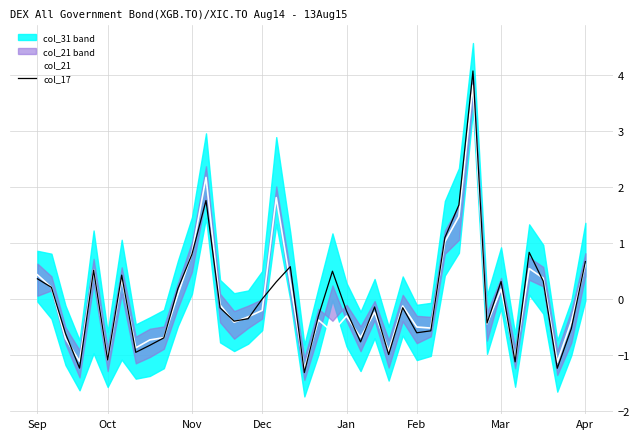

Reading left to right, what are all the values shown in this chart?

col_21: 0.4	0.2	-0.7	-1.1	0.5	-1.1	0.4	-0.9	-0.7	-0.7	0.1	0.8	2.2	-0.1	-0.4	-0.3	-0.2	1.8	0.3	-1.3	-0.4	-0.6	-0.3	-0.7	-0.2	-0.9	-0.1	-0.5	-0.5	1.0	1.5	3.8	-0.4	0.2	-1.1	0.5	0.4	-1.1	-0.4	0.6
col_17: 0.4	0.2	-0.6	-1.2	0.5	-1.1	0.4	-1.0	-0.8	-0.7	0.2	0.8	1.8	-0.2	-0.4	-0.3	0.0	0.3	0.6	-1.3	-0.3	0.5	-0.2	-0.8	-0.1	-1.0	-0.2	-0.6	-0.6	1.1	1.7	4.1	-0.4	0.3	-1.1	0.8	0.3	-1.2	-0.5	0.7